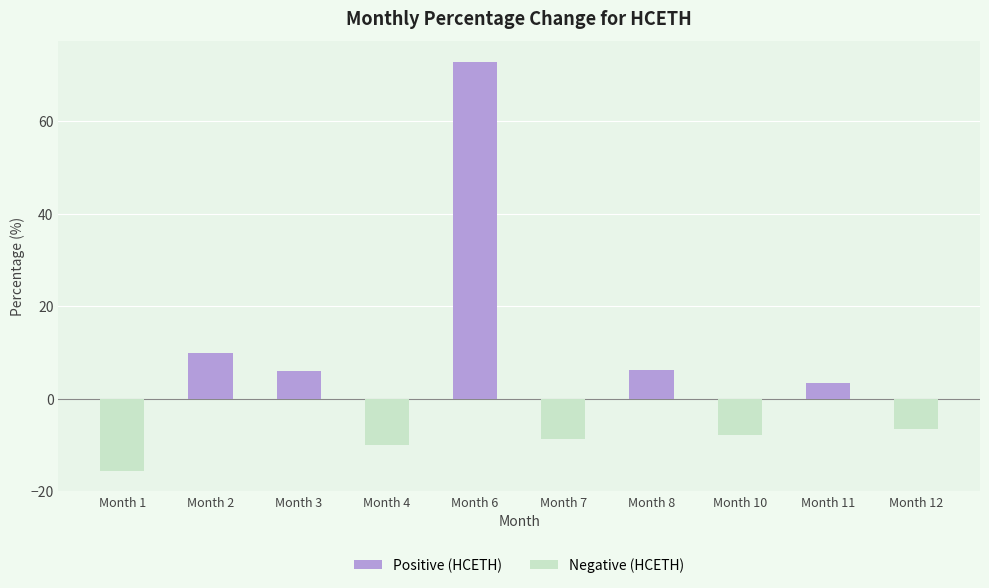

What is the sum of all values?

49.4